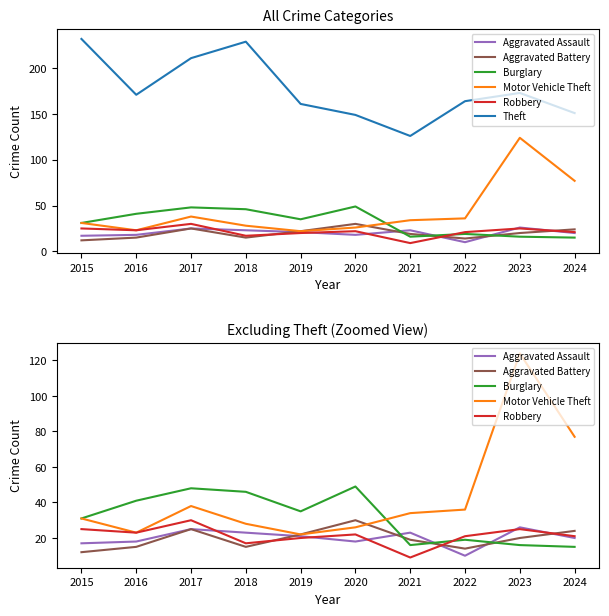

Which has a higher value, 2021 or 2017?

2017